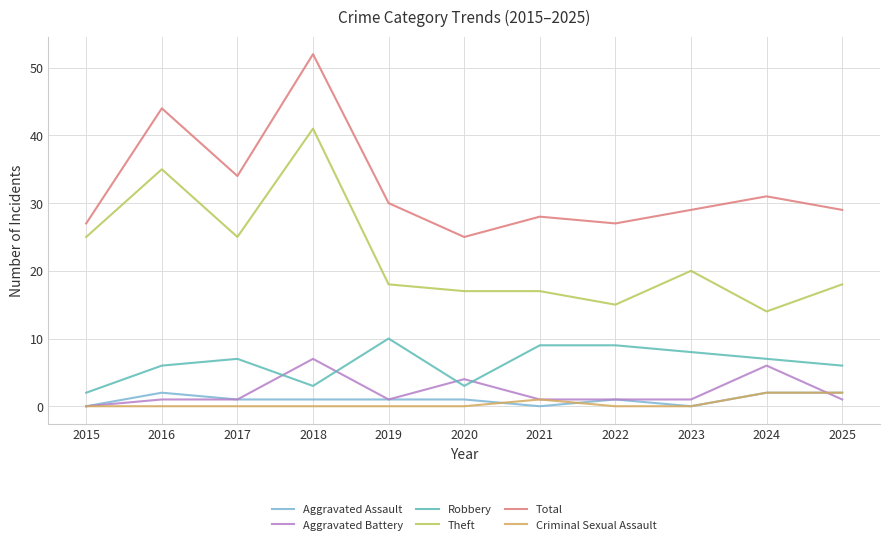

Where is Total nearest to the value 38?

2017